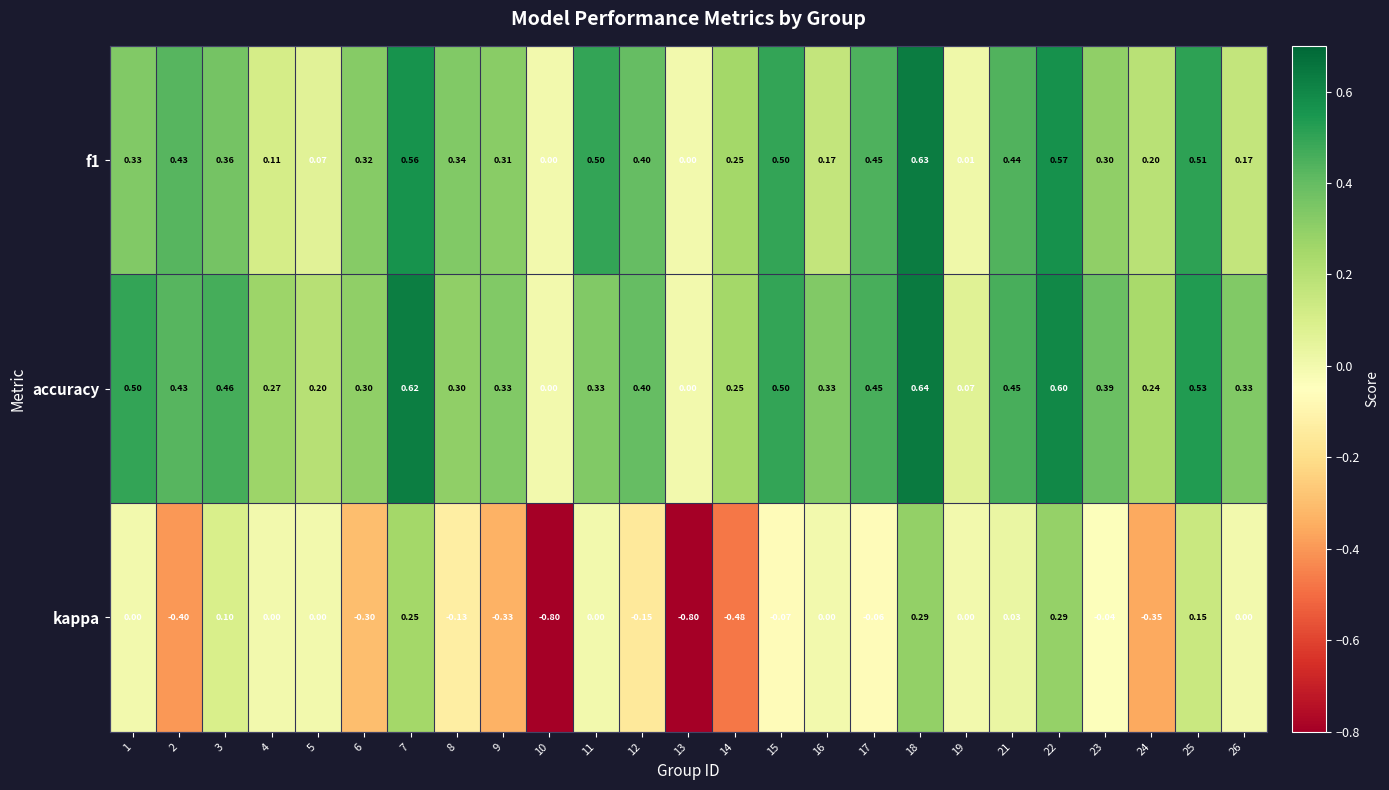

Which series has the widest spread of values?

kappa